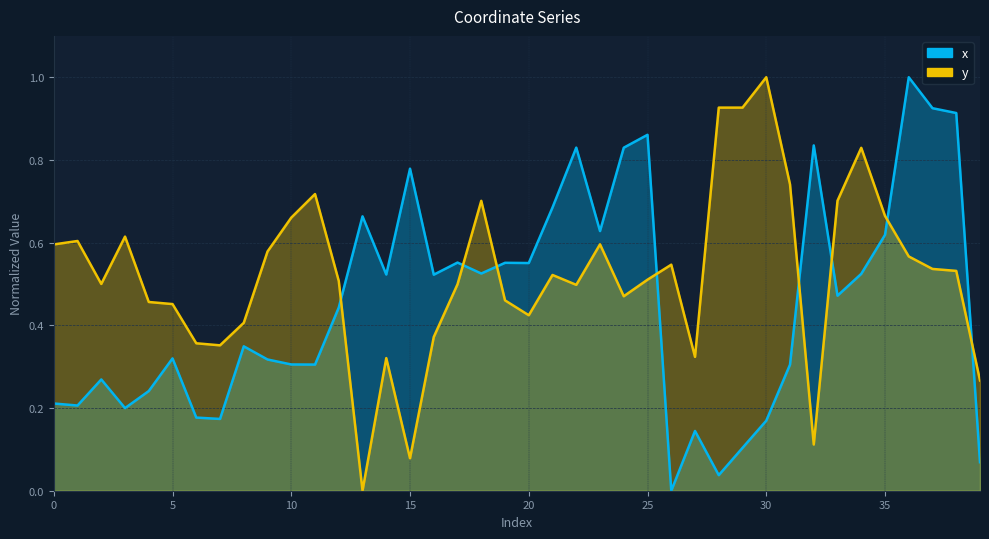

Count the number of categories in the chart.

40